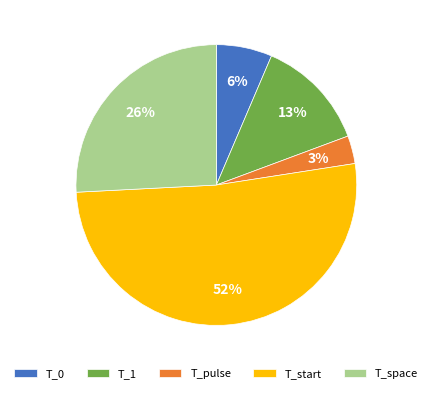

Which has a higher value, T_1 or T_start?

T_start